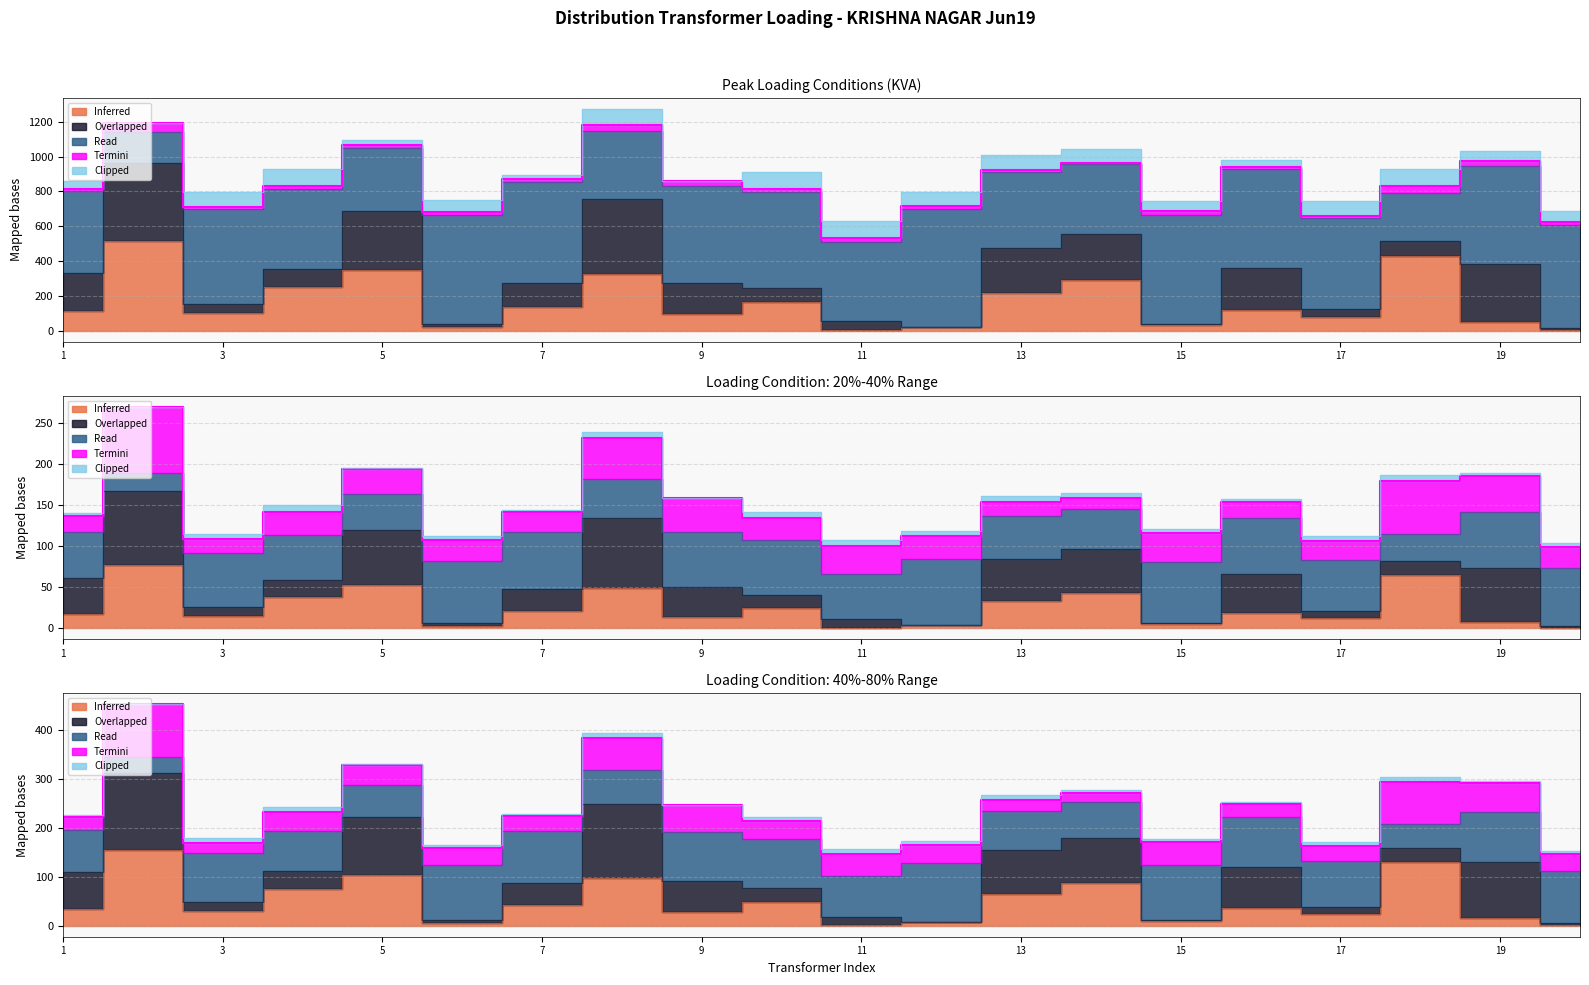

The Overlapped series shows 8.4 at 20. True or false?

False